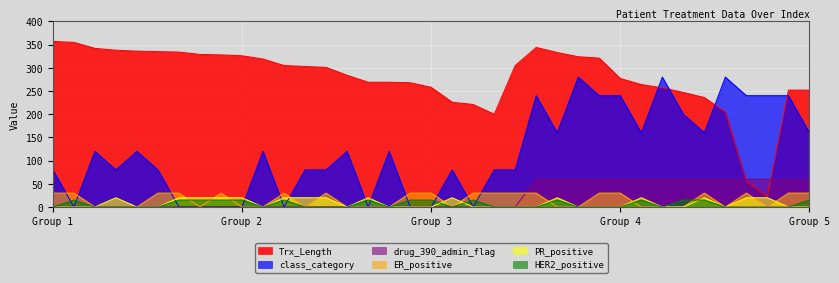

Between 5 and 6, which series saw the biggest shift?

class_category